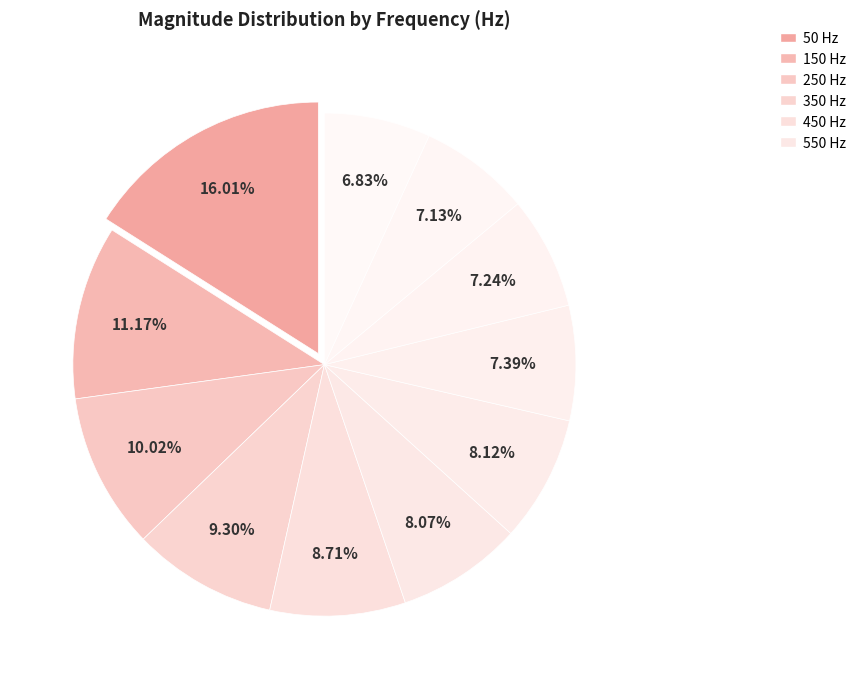

How many segments does this pie chart have?

11